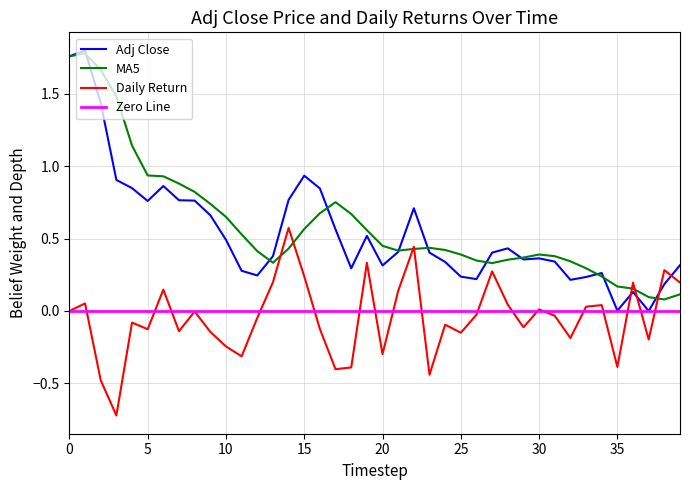

What is the minimum value shown in the chart?

-0.7